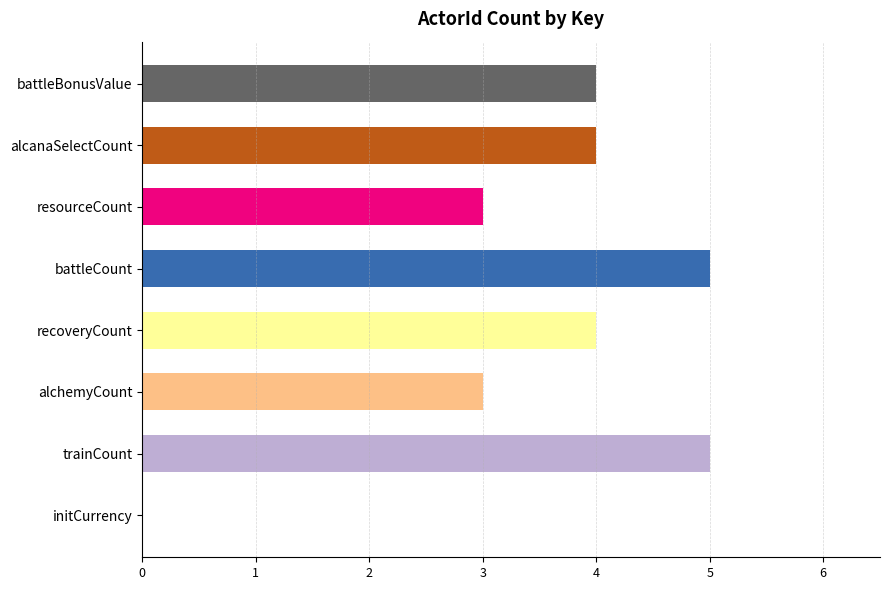

Which has a higher value, recoveryCount or trainCount?

trainCount